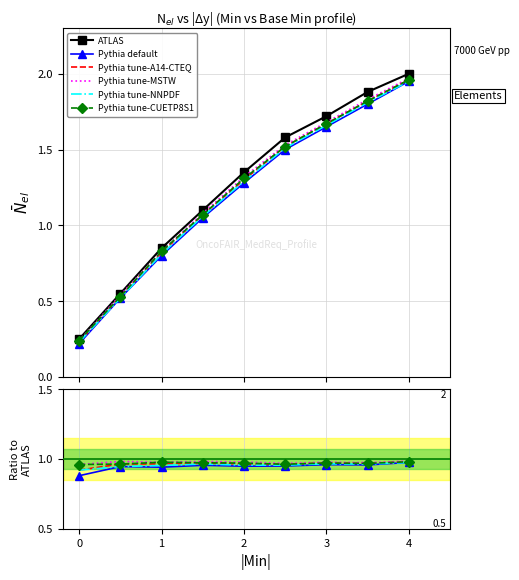

What is the value of the Pythia default point at the 4th from the left?

1.0